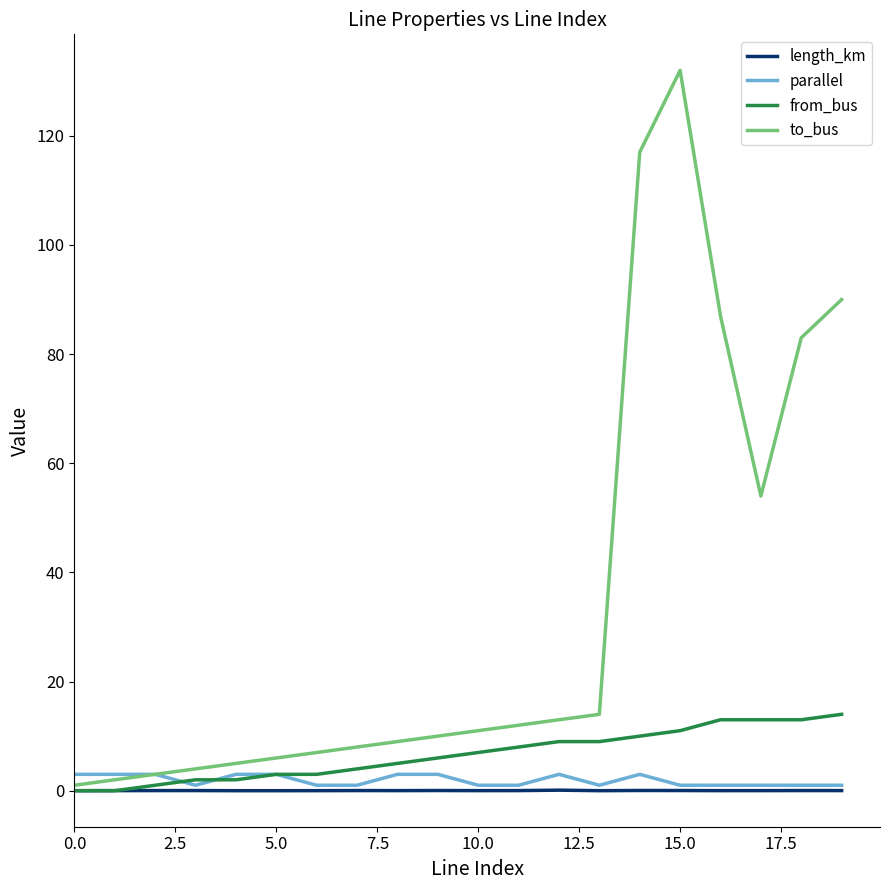

What is the greatest value displayed?

132.0